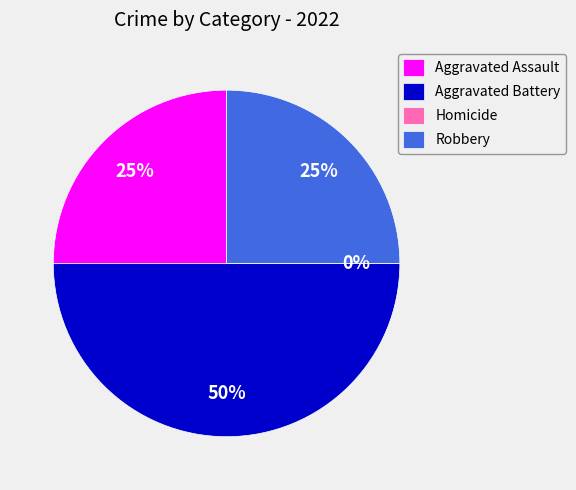

What is the ratio of the value at Robbery to the value at Aggravated Assault?

1.0